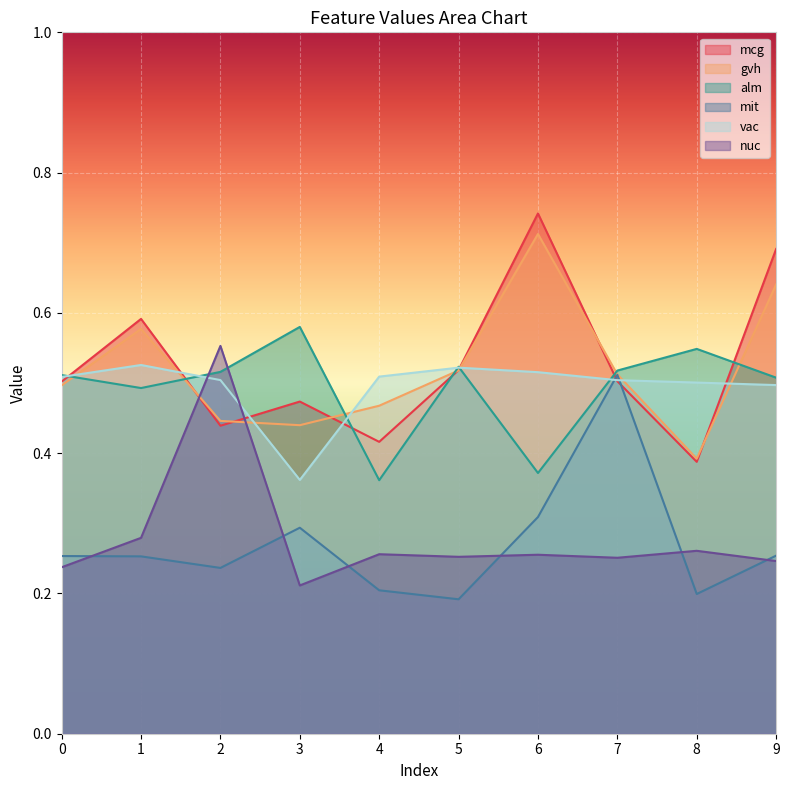

What is the minimum value shown in the chart?

0.2